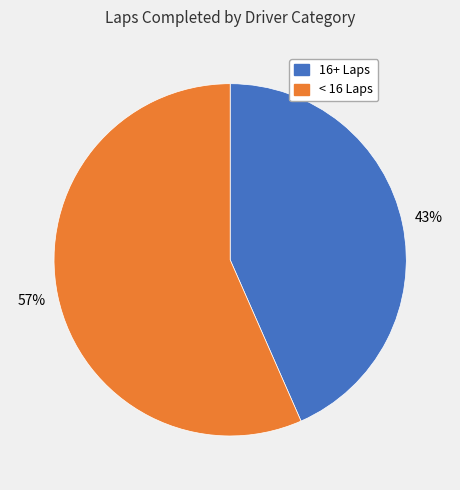

Count the number of slices in the pie.

2